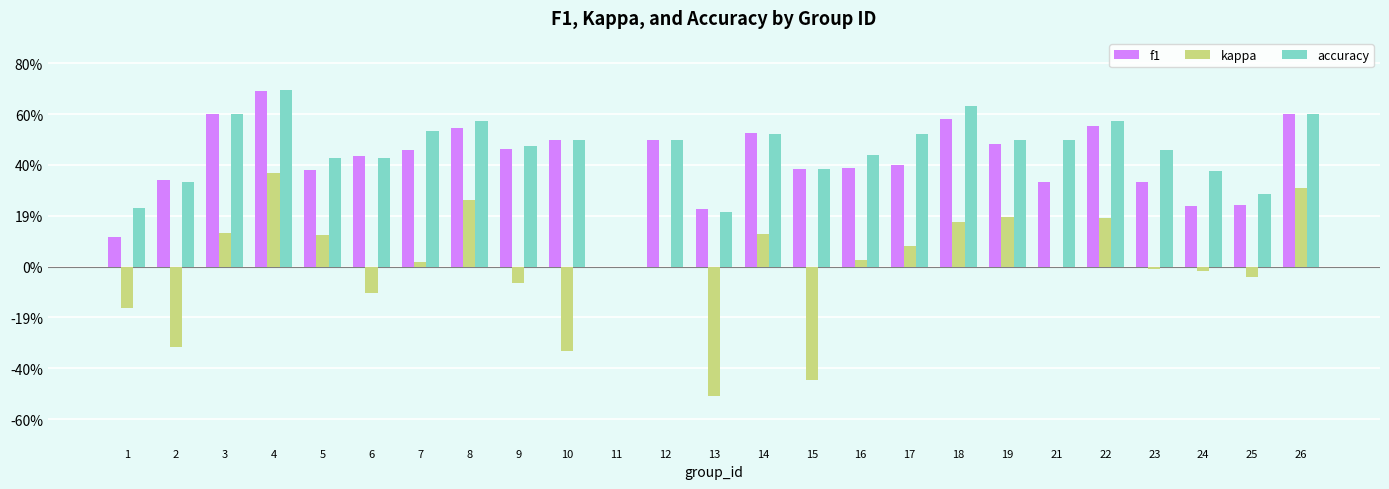

Between 18 and 21, which series saw the biggest shift?

f1